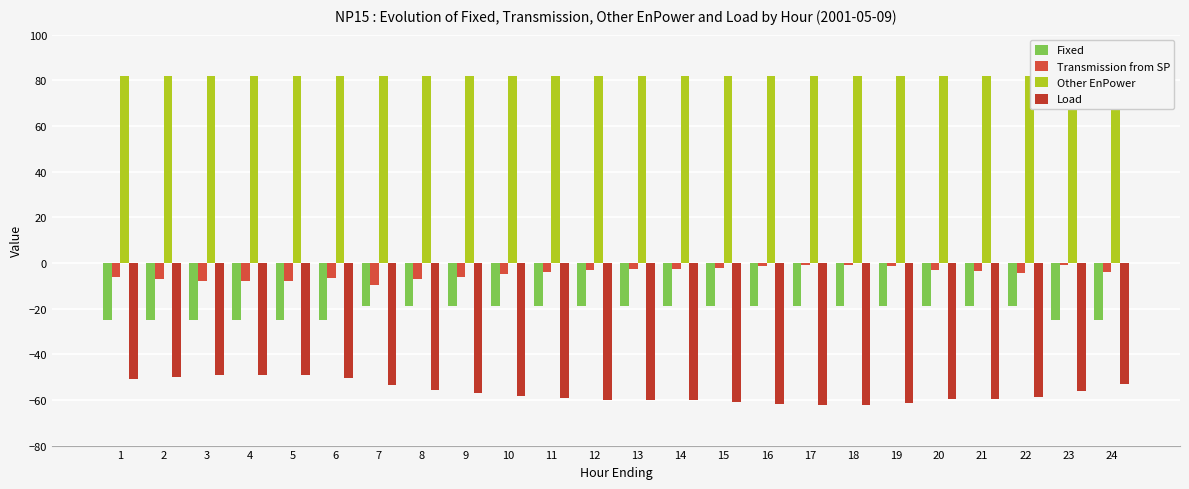

Which series changed the most between 1 and 7?

Fixed